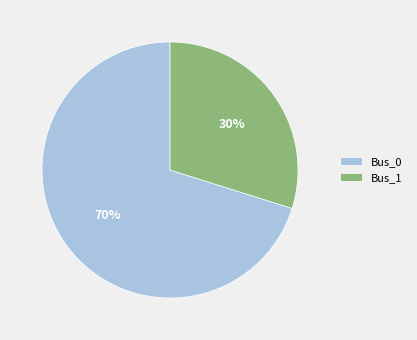

Count the number of slices in the pie.

2